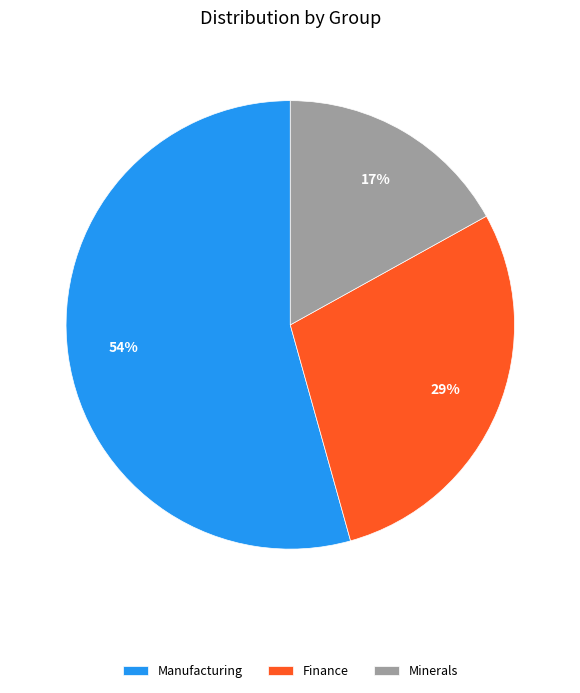

Is it true that Manufacturing is 54% of the pie?

True